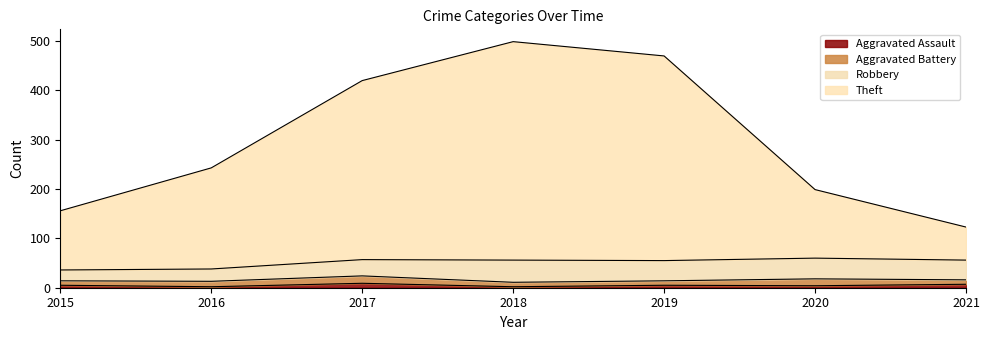

How many data points in Theft are above 243?

3